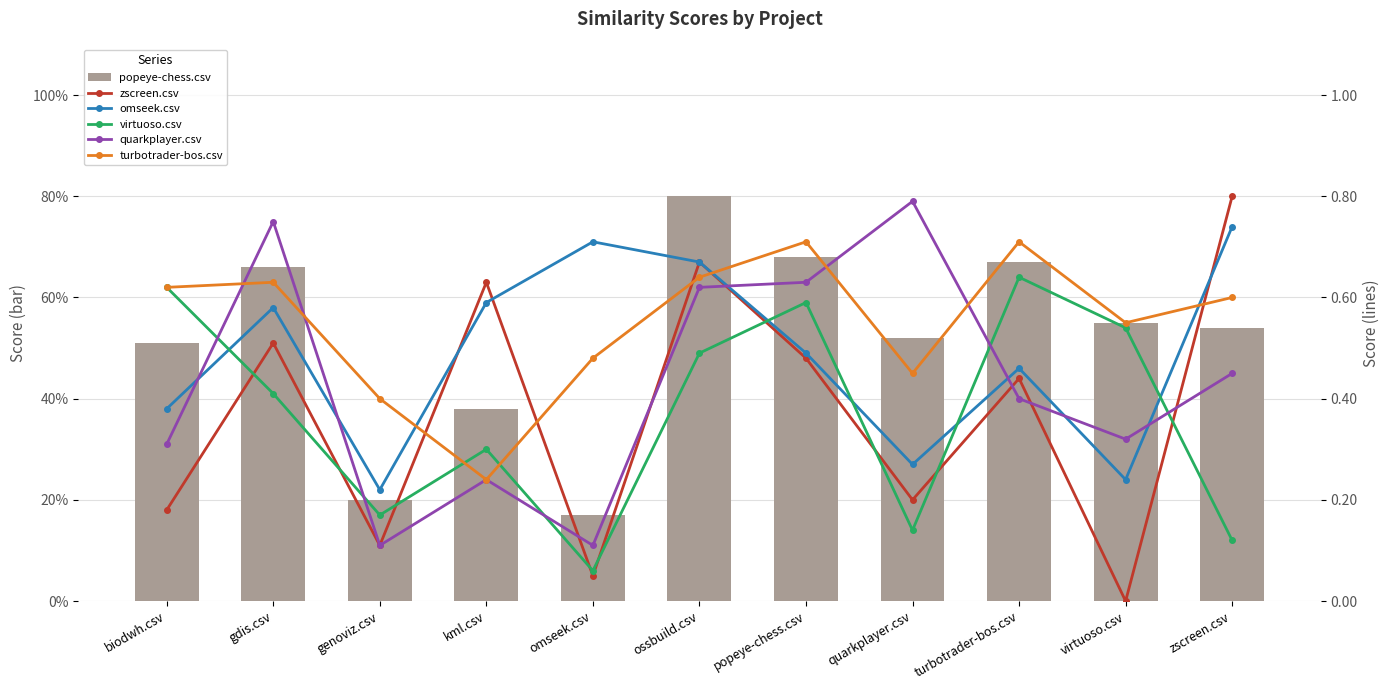

Rank the series at turbotrader-bos.csv from lowest to highest value.

quarkplayer.csv, zscreen.csv, omseek.csv, virtuoso.csv, popeye-chess.csv, turbotrader-bos.csv